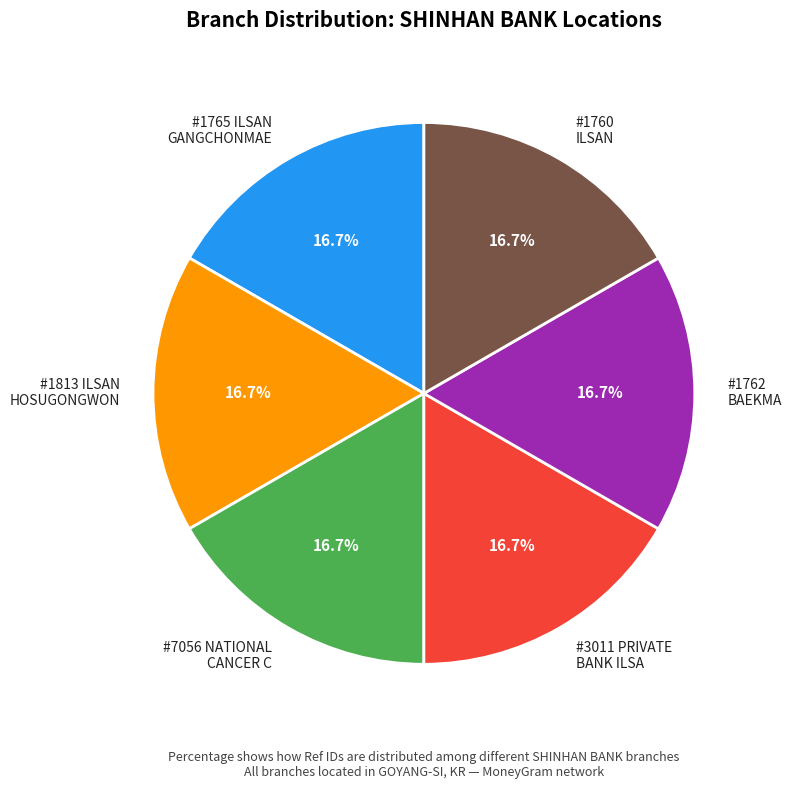

How many slices are in this pie chart?

6